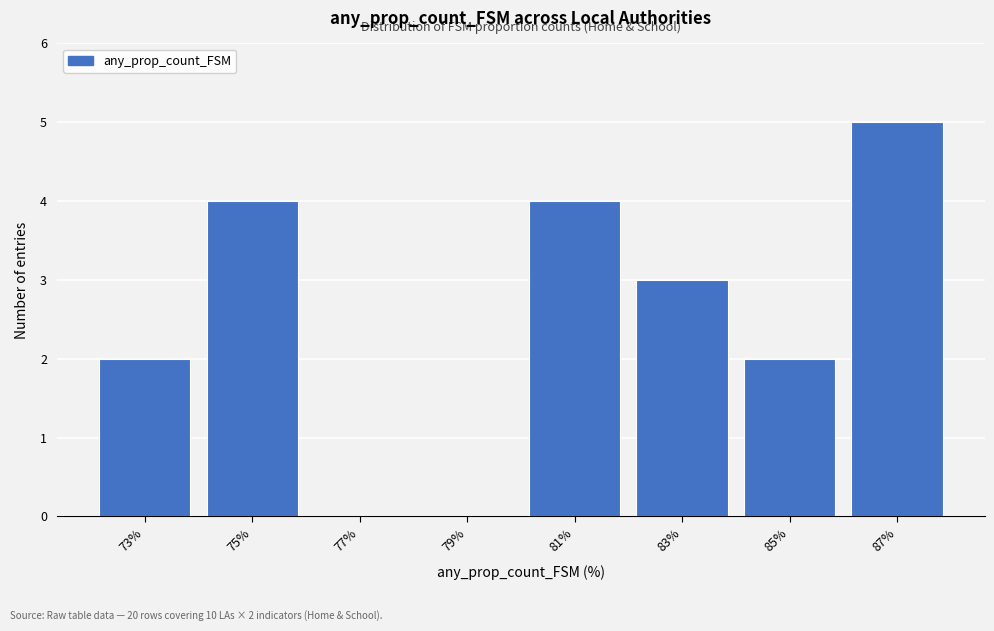

Reading right to left, list all the values displayed in this chart.

87%=5	85%=2	83%=3	81%=4	79%=0	77%=0	75%=4	73%=2